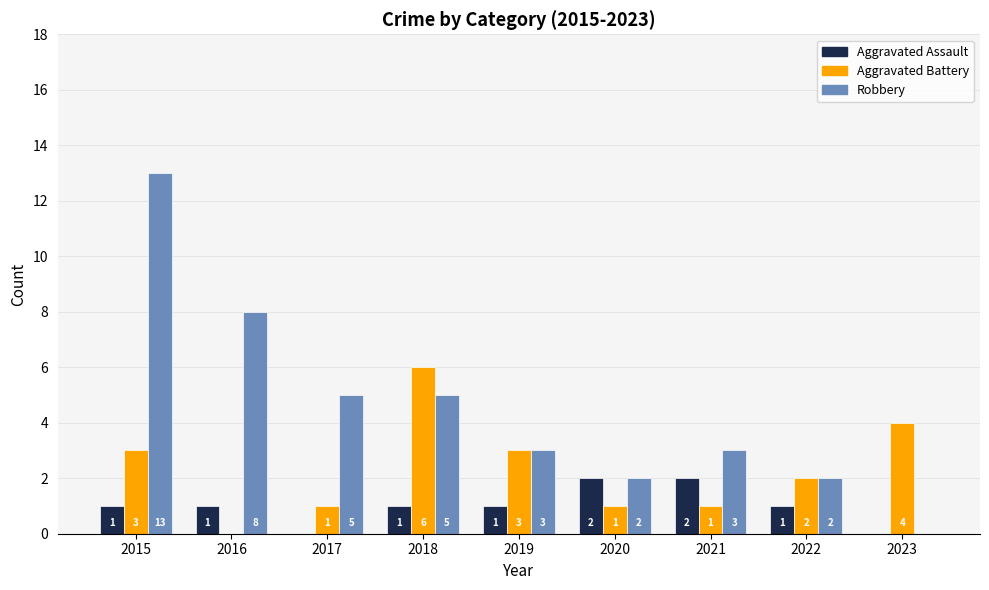

Reading left to right, list all the values displayed in this chart.

Aggravated Assault: 1	1	0	1	1	2	2	1	0
Aggravated Battery: 3	0	1	6	3	1	1	2	4
Robbery: 13	8	5	5	3	2	3	2	0